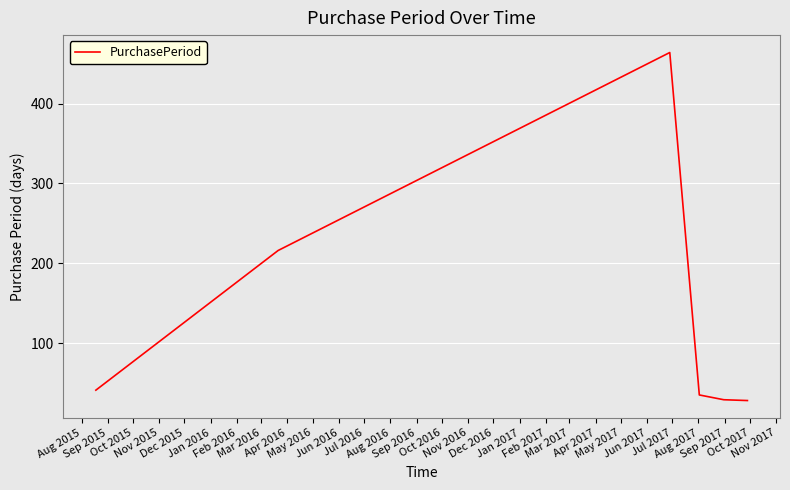

What is the maximum value shown in the chart?

464